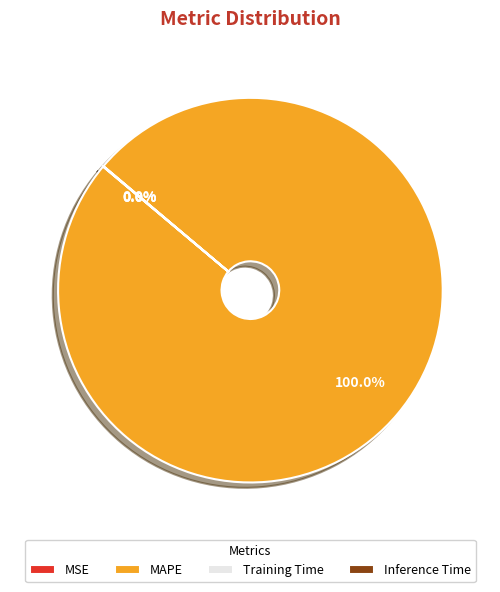

Which category has the biggest portion of the pie?

MAPE